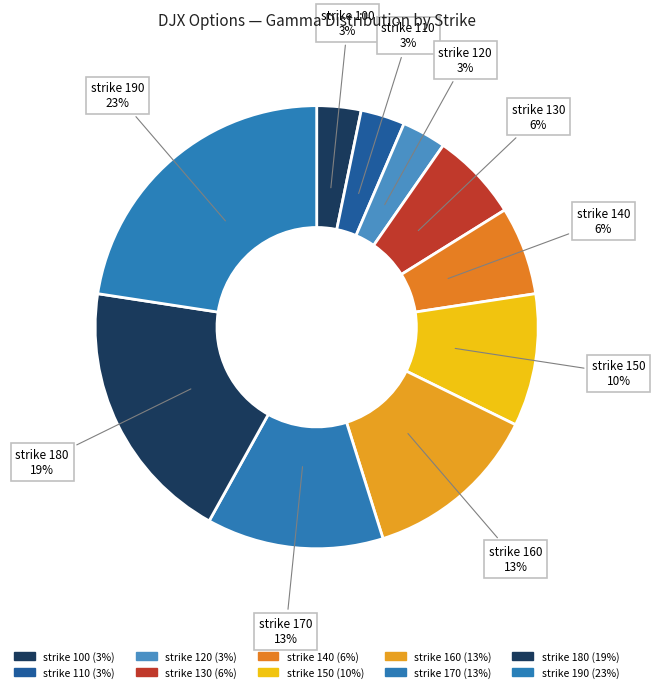

Is it true that strike 110 is 1% of the pie?

False